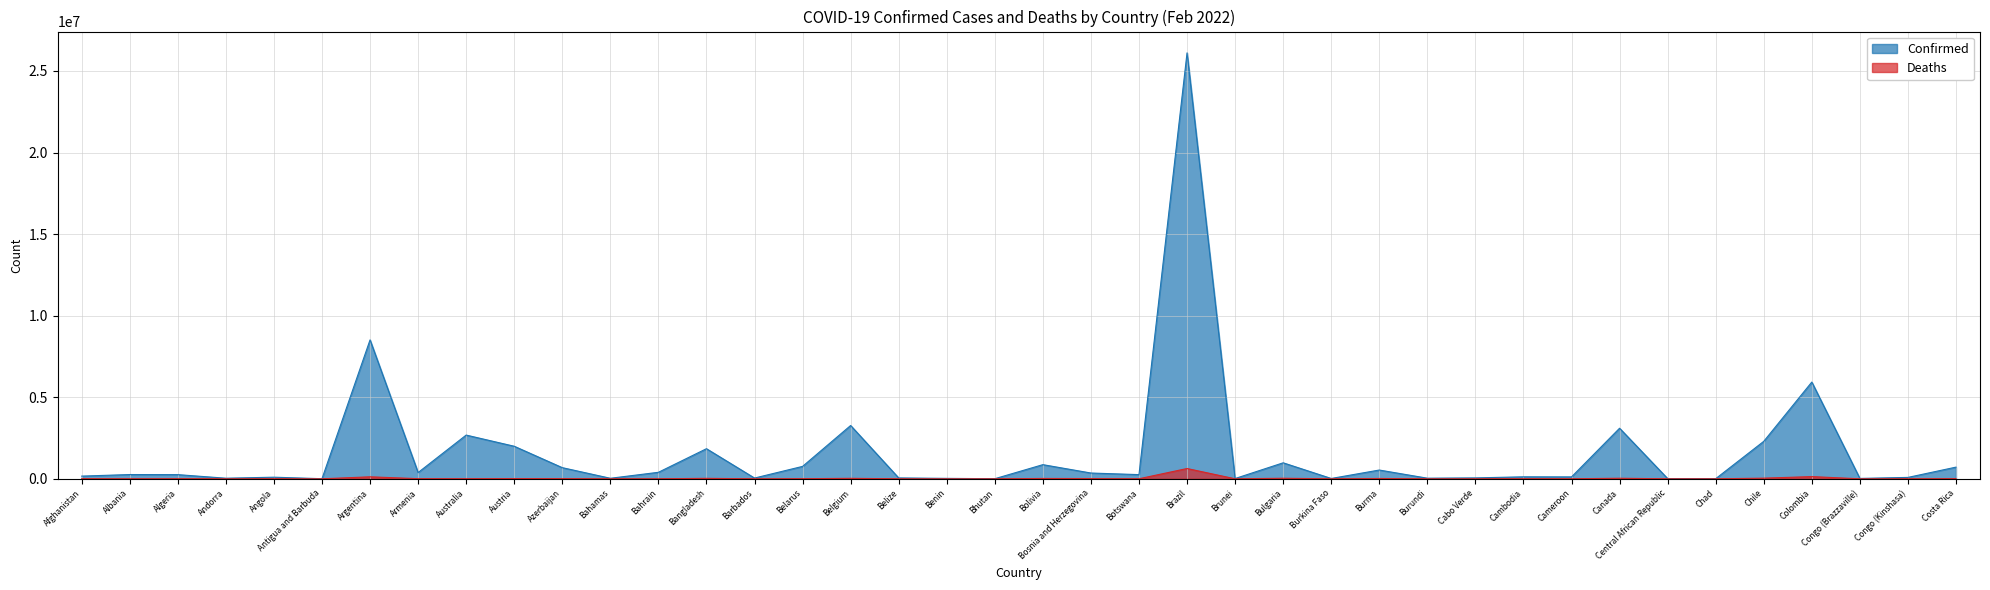

Reading left to right, list all the values displayed in this chart.

Confirmed: Afghanistan=165358	Albania=261240	Algeria=255836	Andorra=36470	Angola=98319	Antigua and Barbuda=6732	Argentina=8515285	Armenia=383458	Australia=2680321	Austria=1995346	Azerbaijan=683476	Bahamas=32680	Bahrain=398665	Bangladesh=1844828	Barbados=46506	Belarus=760845	Belgium=3267656	Belize=53198	Benin=26498	Bhutan=5720	Bolivia=867071	Bosnia and Herzegovina=354325	Botswana=256041	Brazil=26107894	Brunei=16691	Bulgaria=980402	Burkina Faso=20664	Burma=537223	Burundi=37562	Cabo Verde=55754	Cambodia=121550	Cameroon=116718	Canada=3100089	Central African Republic=14023	Chad=7157	Chile=2296712	Colombia=5930393	Congo (Brazzaville)=23705	Congo (Kinshasa)=85510	Costa Rica=715749
Deaths: Afghanistan=7420	Albania=3362	Algeria=6618	Andorra=147	Angola=1896	Antigua and Barbuda=127	Argentina=122152	Armenia=8075	Australia=4073	Austria=14192	Azerbaijan=8823	Bahamas=748	Bahrain=1410	Bangladesh=28524	Barbados=283	Belarus=6116	Belgium=29185	Belize=629	Benin=163	Bhutan=4	Bolivia=21073	Bosnia and Herzegovina=14672	Botswana=2585	Brazil=630301	Brunei=98	Bulgaria=33588	Burkina Faso=372	Burma=19310	Burundi=38	Cabo Verde=396	Cambodia=3015	Cameroon=1880	Canada=34442	Central African Republic=110	Chad=190	Chile=39867	Colombia=135043	Congo (Brazzaville)=371	Congo (Kinshasa)=1278	Costa Rica=7621